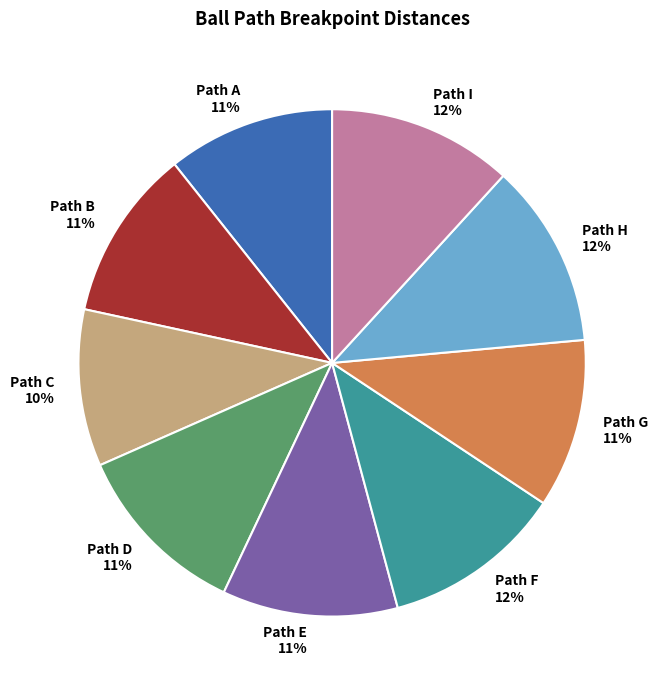

To the nearest percent, what portion does Path G 11% represent?

11%